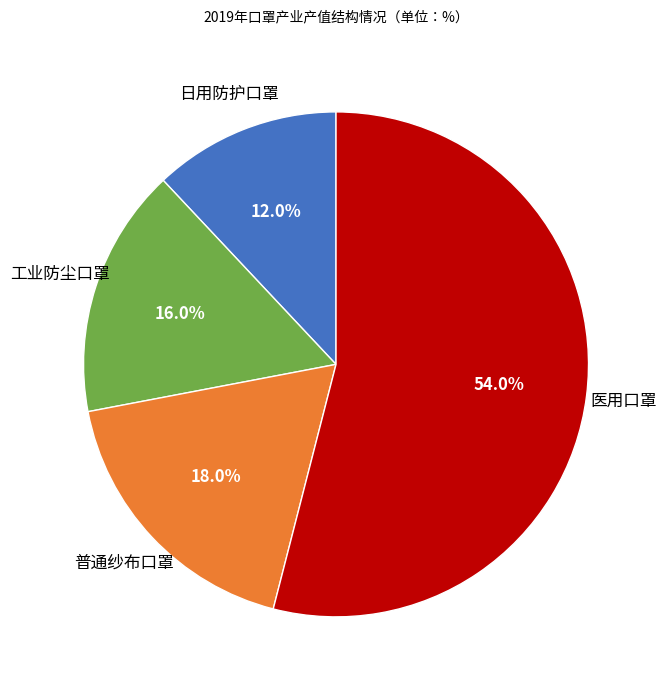

To the nearest percent, what is the difference between the largest and smallest slice percentages?

42%